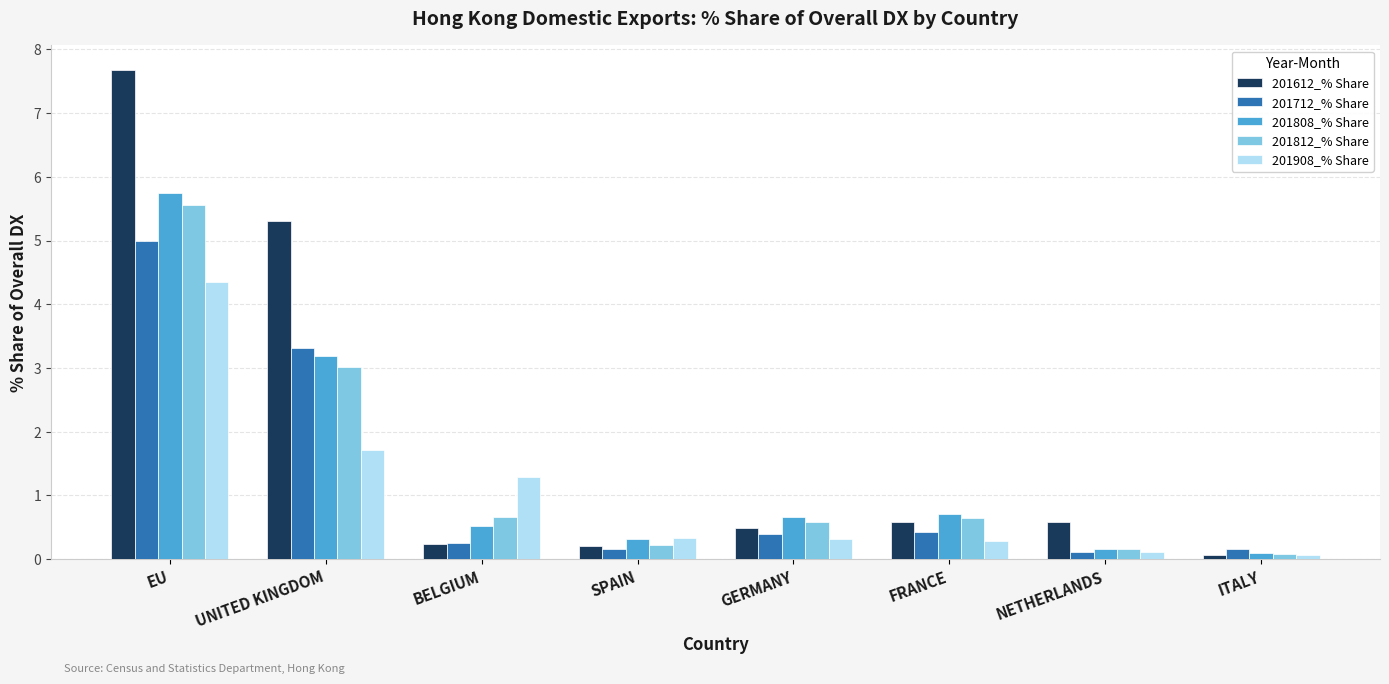

Is the value of 201808_% Share at FRANCE greater than the value of 201908_% Share at UNITED KINGDOM?

No